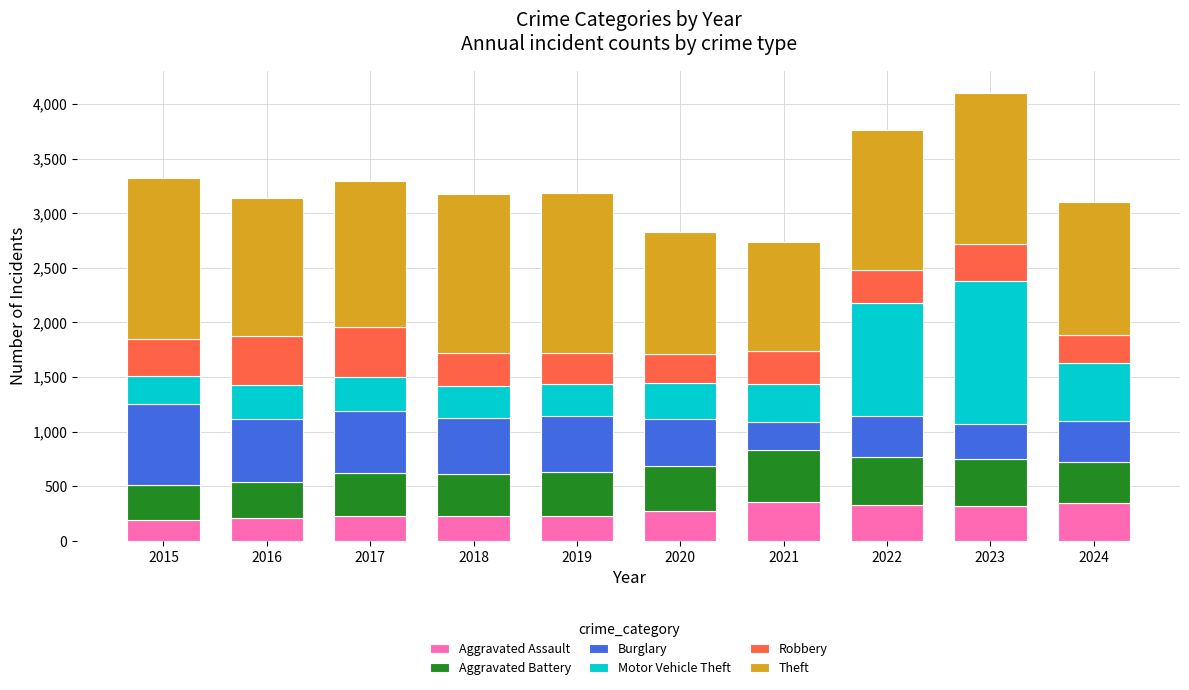

What are all the series names shown in the legend?

Aggravated Assault, Aggravated Battery, Burglary, Motor Vehicle Theft, Robbery, Theft